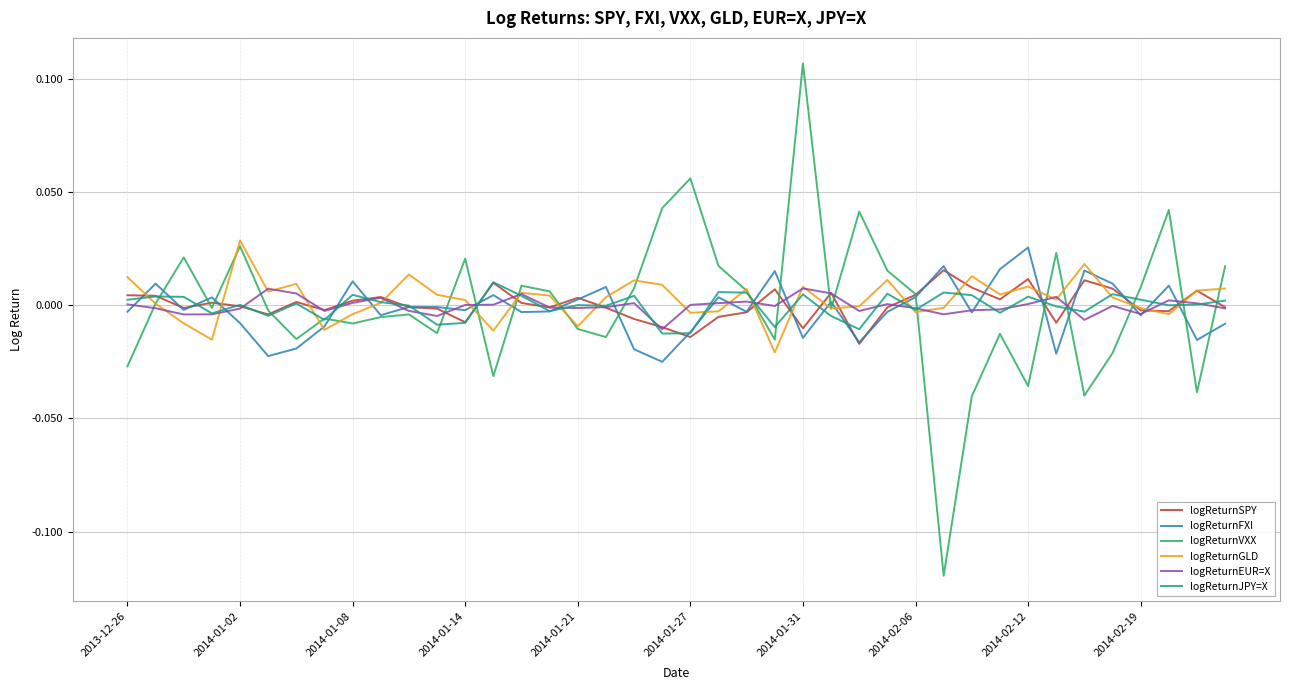

How many categories are shown in the chart?

40